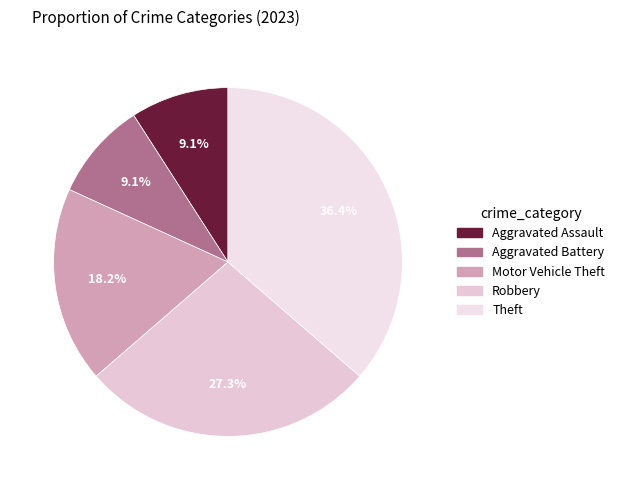

How many segments does this pie chart have?

5